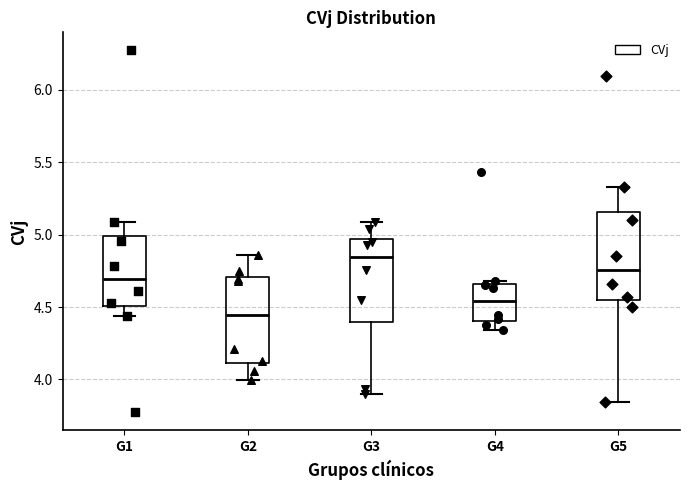

Which box has the lowest median line?

G2